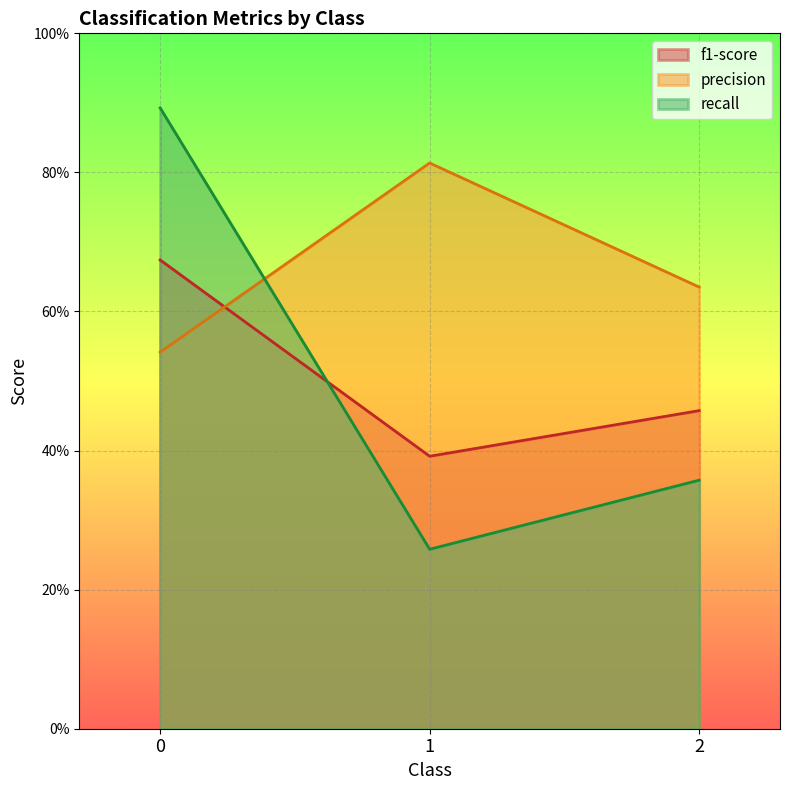

What is the greatest value displayed?

0.9